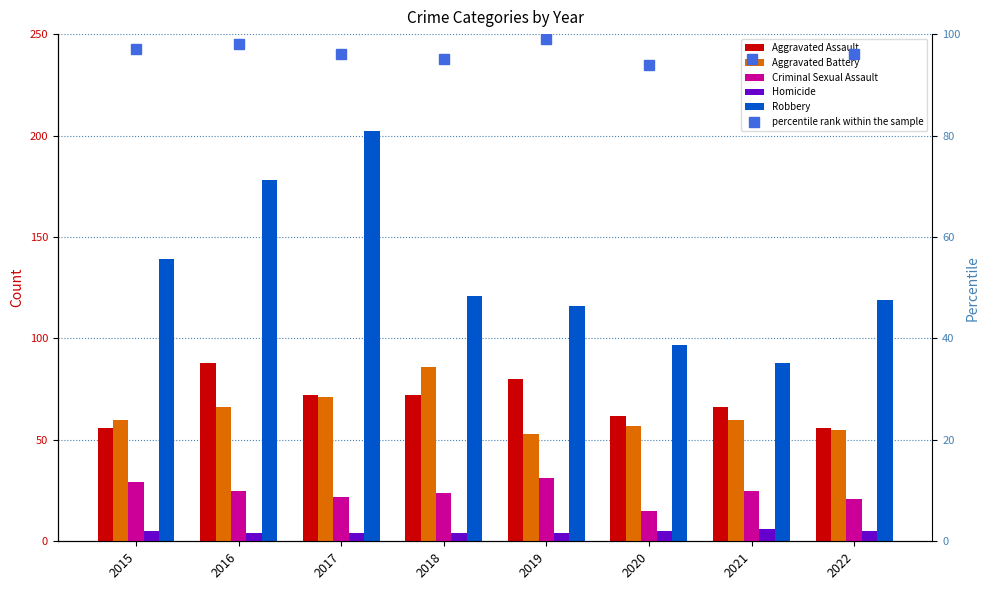

Reading left to right, what are all the values shown in this chart?

Aggravated Assault: 2015=56	2016=88	2017=72	2018=72	2019=80	2020=62	2021=66	2022=56
Aggravated Battery: 2015=60	2016=66	2017=71	2018=86	2019=53	2020=57	2021=60	2022=55
Criminal Sexual Assault: 2015=29	2016=25	2017=22	2018=24	2019=31	2020=15	2021=25	2022=21
Homicide: 2015=5	2016=4	2017=4	2018=4	2019=4	2020=5	2021=6	2022=5
Robbery: 2015=139	2016=178	2017=202	2018=121	2019=116	2020=97	2021=88	2022=119
percentile rank within the sample: 2015=97	2016=98	2017=96	2018=95	2019=99	2020=94	2021=95	2022=96